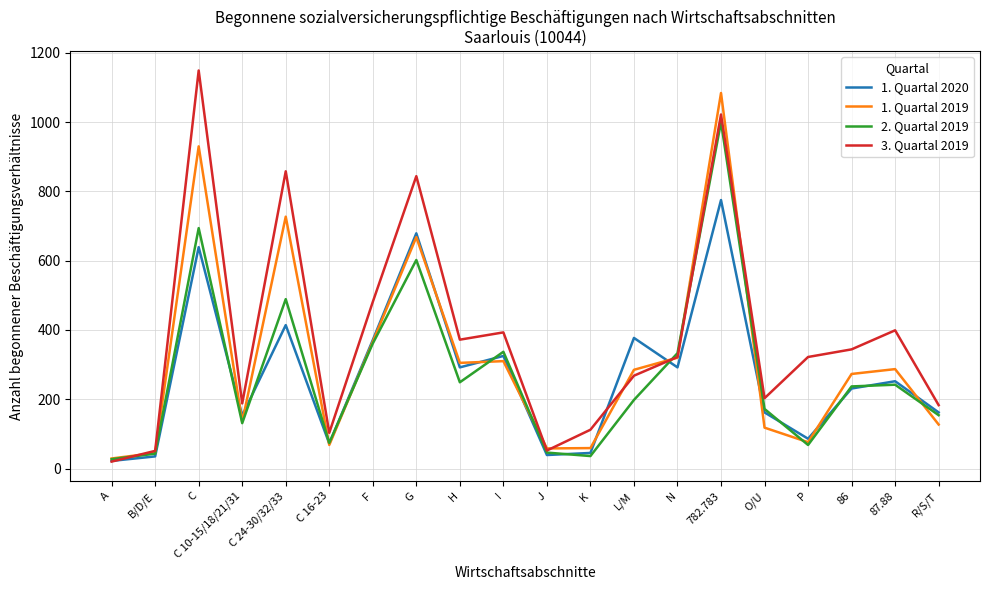

How many lines are shown in the chart?

4